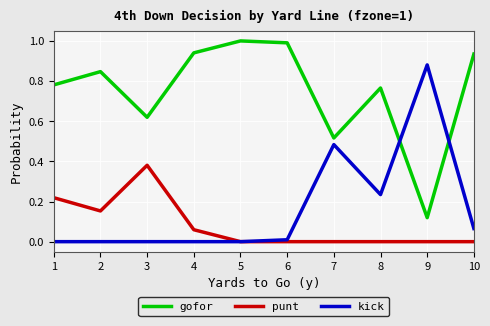

Rank the series at 10 from lowest to highest value.

punt, kick, gofor